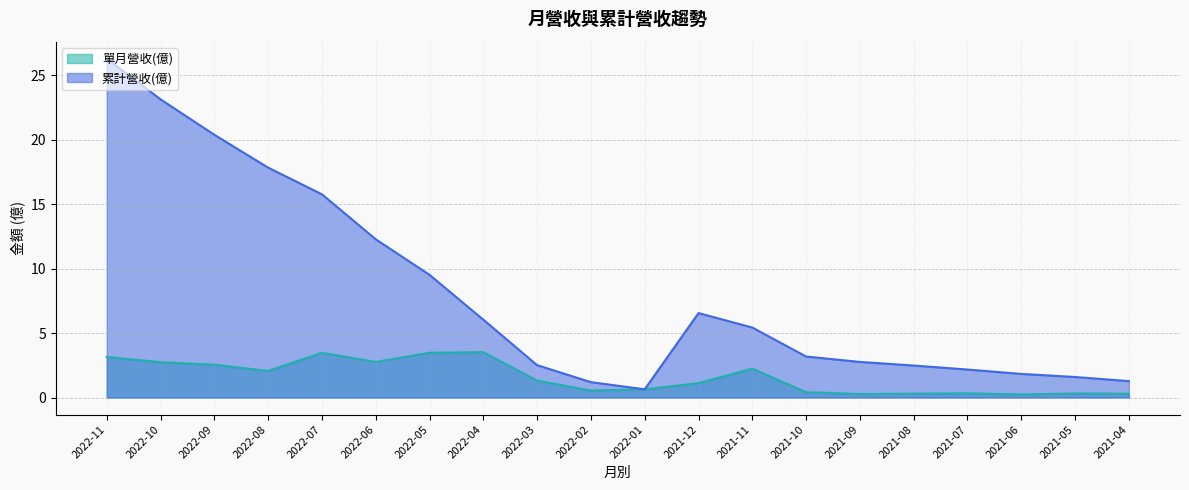

How many lines are shown in the chart?

2